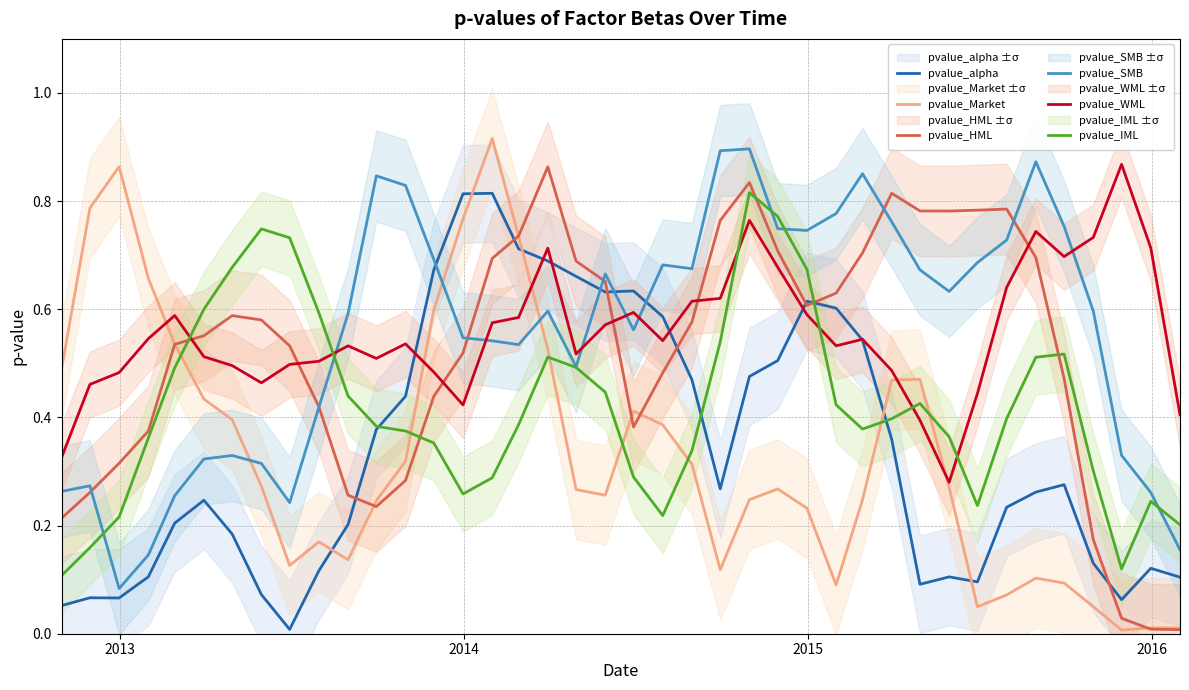

After their last crossing, which series has the higher values: pvalue_IML or pvalue_Market?

pvalue_IML